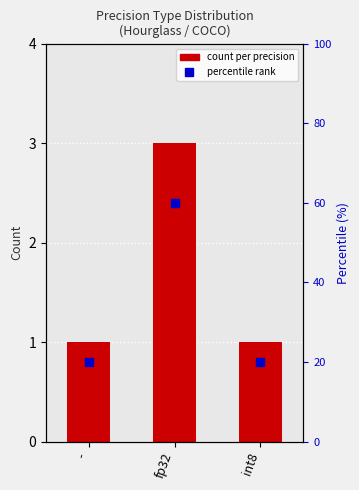

What is the difference between the values at fp32 and -?

2